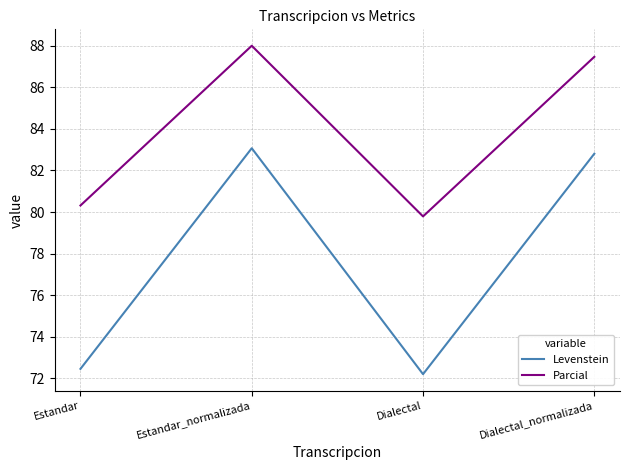

Rank the series by their average value, from lowest to highest.

Levenstein, Parcial